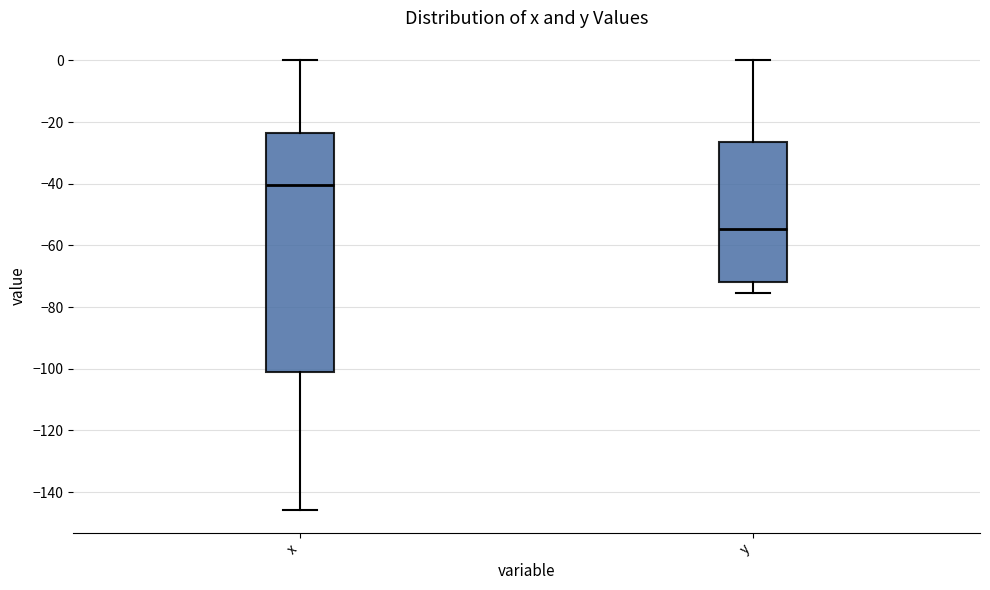

Which box's median line is the lowest?

y